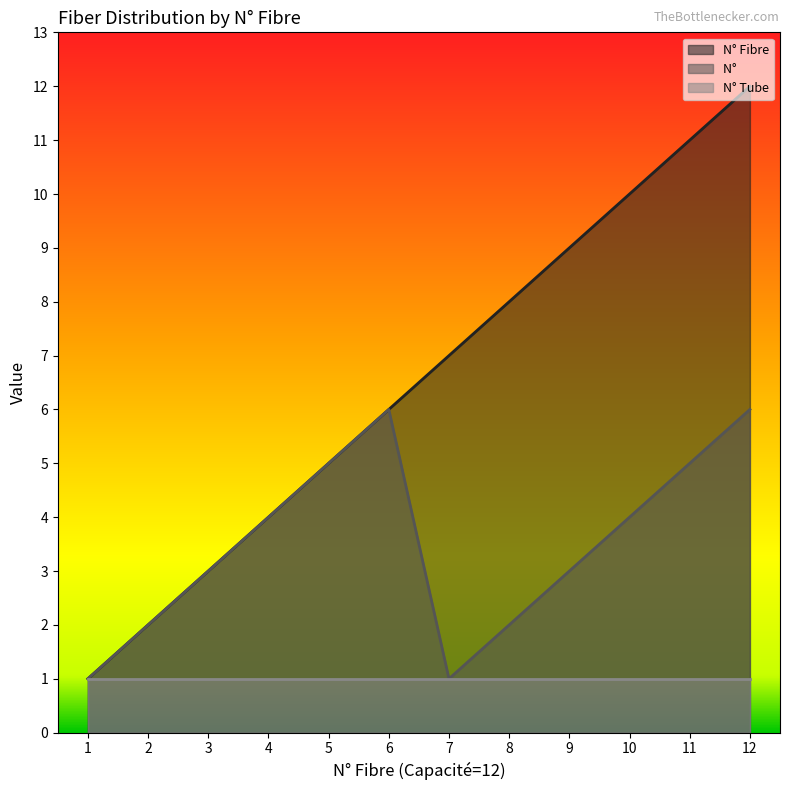

True or false: N°          and N° Fibre intersect in this chart.

False